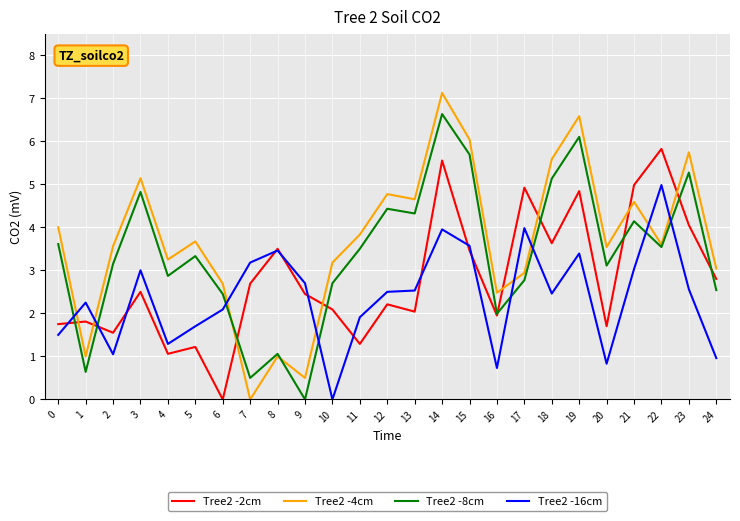

True or false: Tree2 -4cm has a value of 5.1 at 5.

False